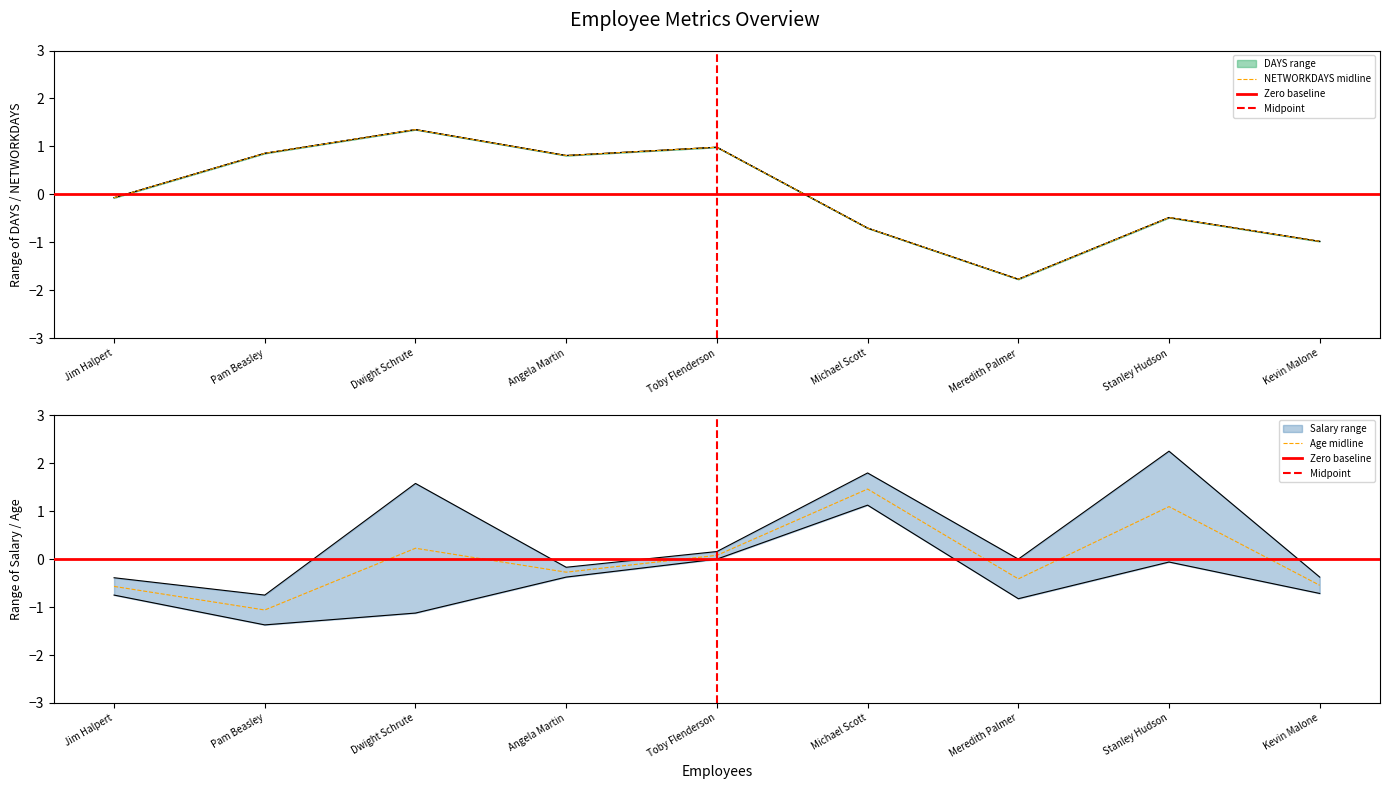

How many values in DAYS are above zero?

4